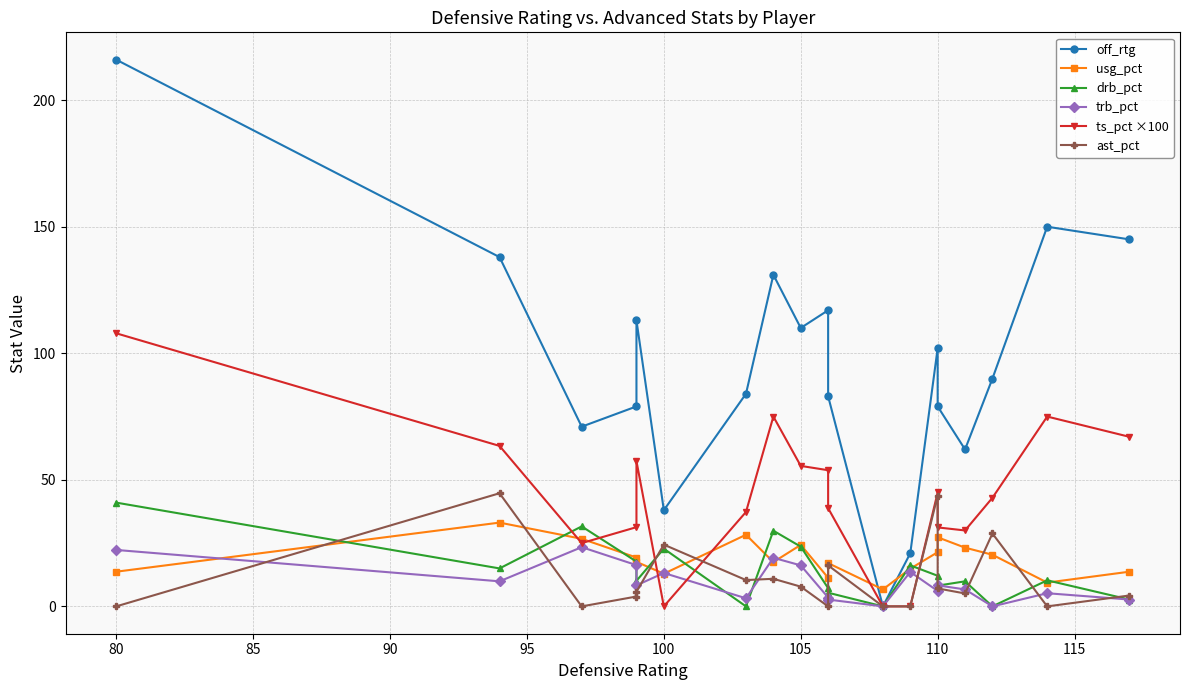

How many interior local peaks does the ts_pct ×100 series have?

4